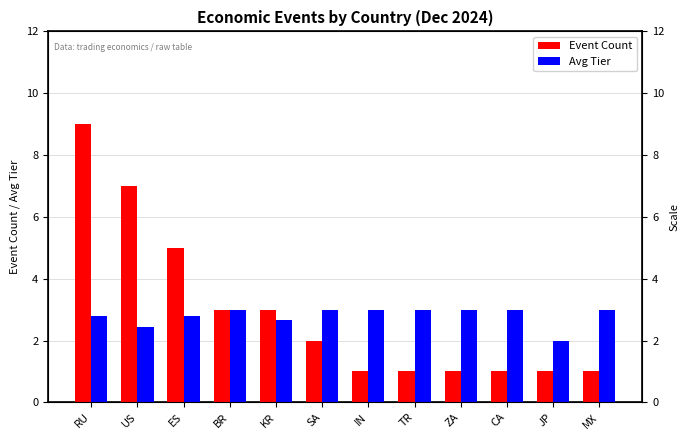

Where is Avg Tier nearest to the value 2?

JP